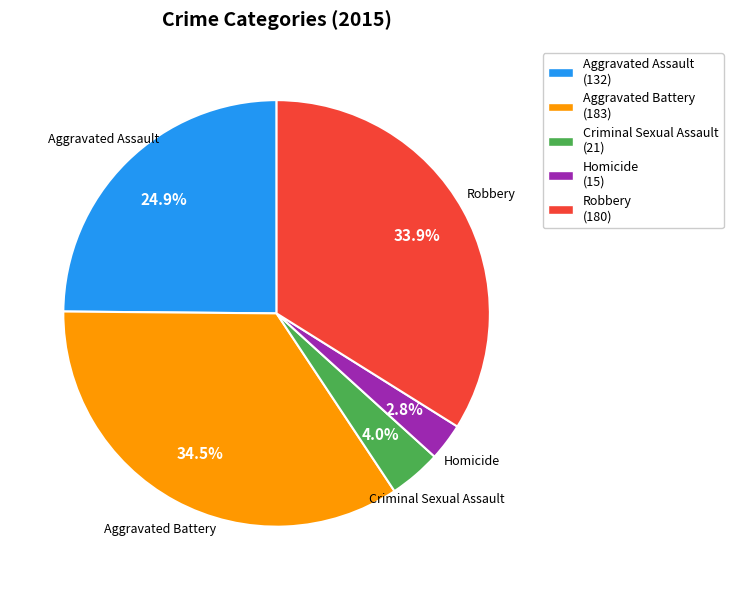

Which has a higher value, Aggravated Assault (132) or Criminal Sexual Assault (21)?

Aggravated Assault (132)